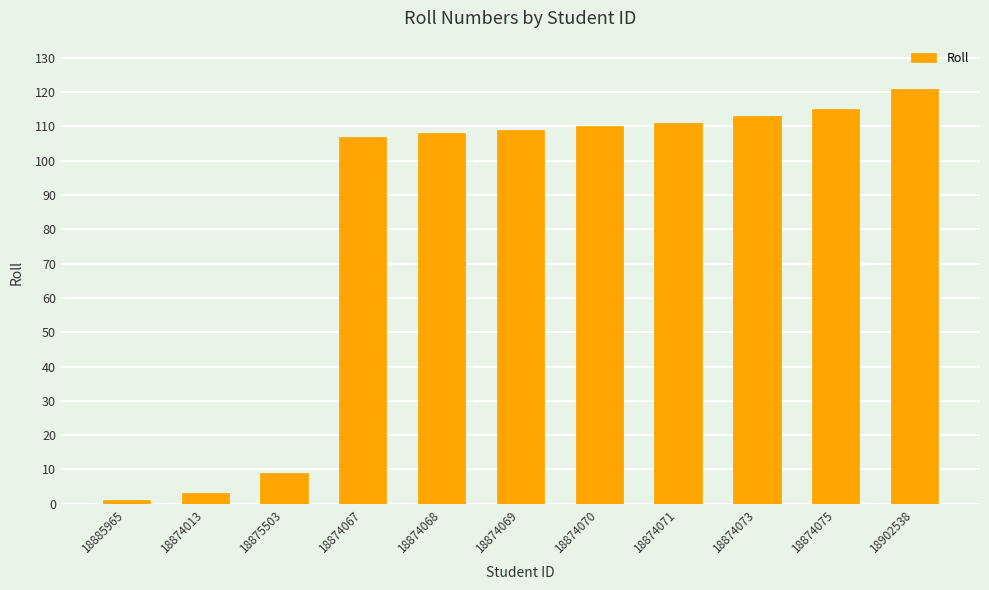

What position from the left is 18902538?

11